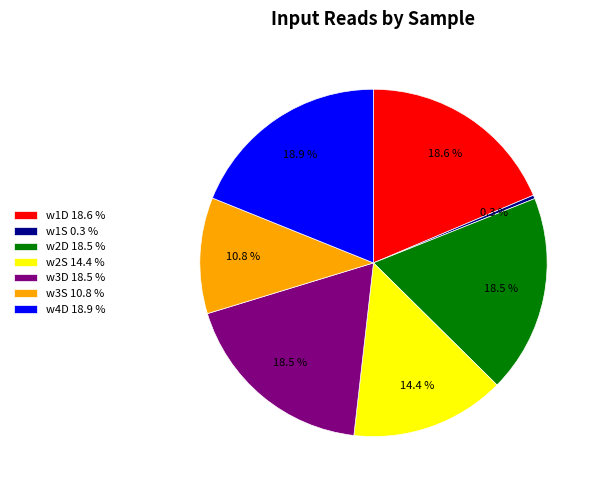

Between w2S 14.4 % and w1D 18.6 %, which is larger?

w1D 18.6 %